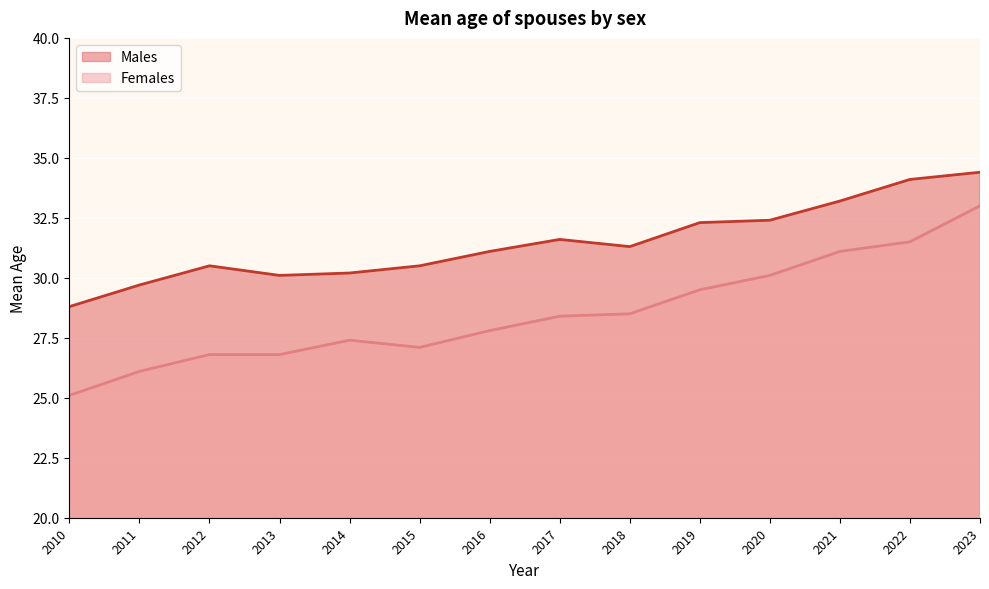

True or false: Females and Males intersect in this chart.

False